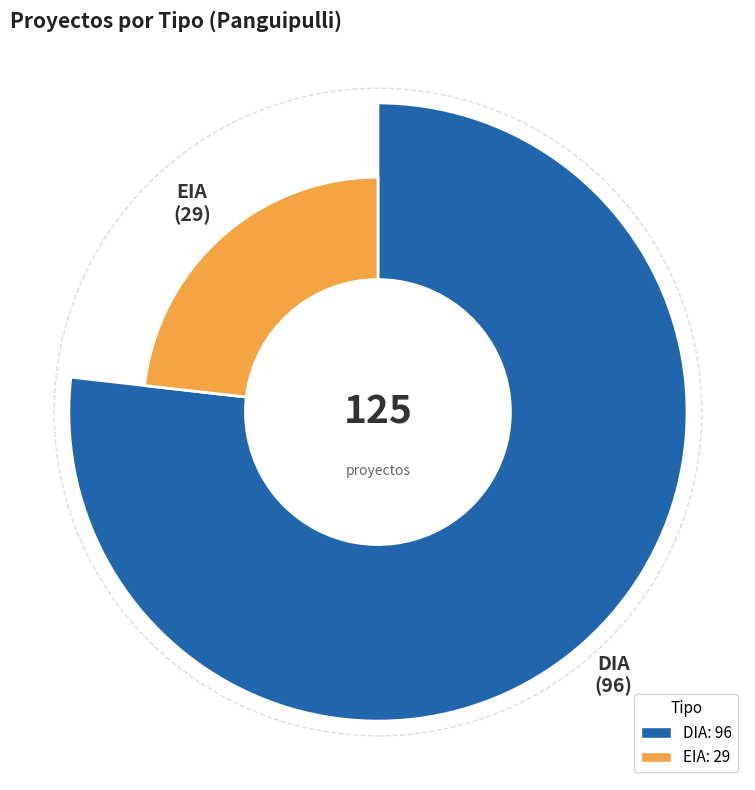

Which slice is the largest?

DIA